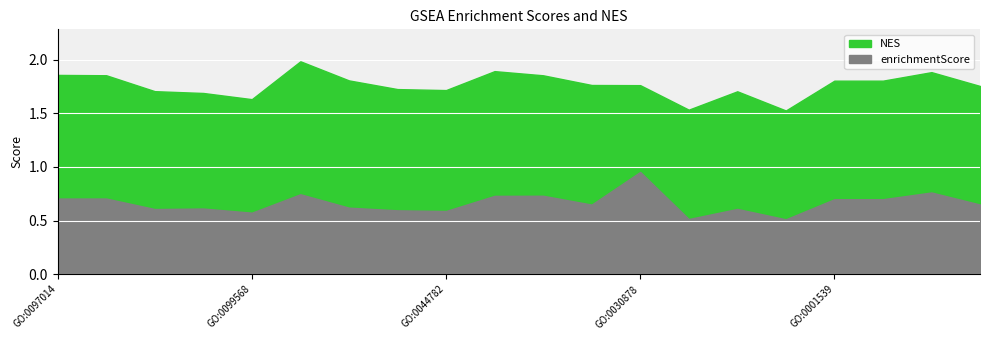

What is the maximum value shown in the chart?

2.0